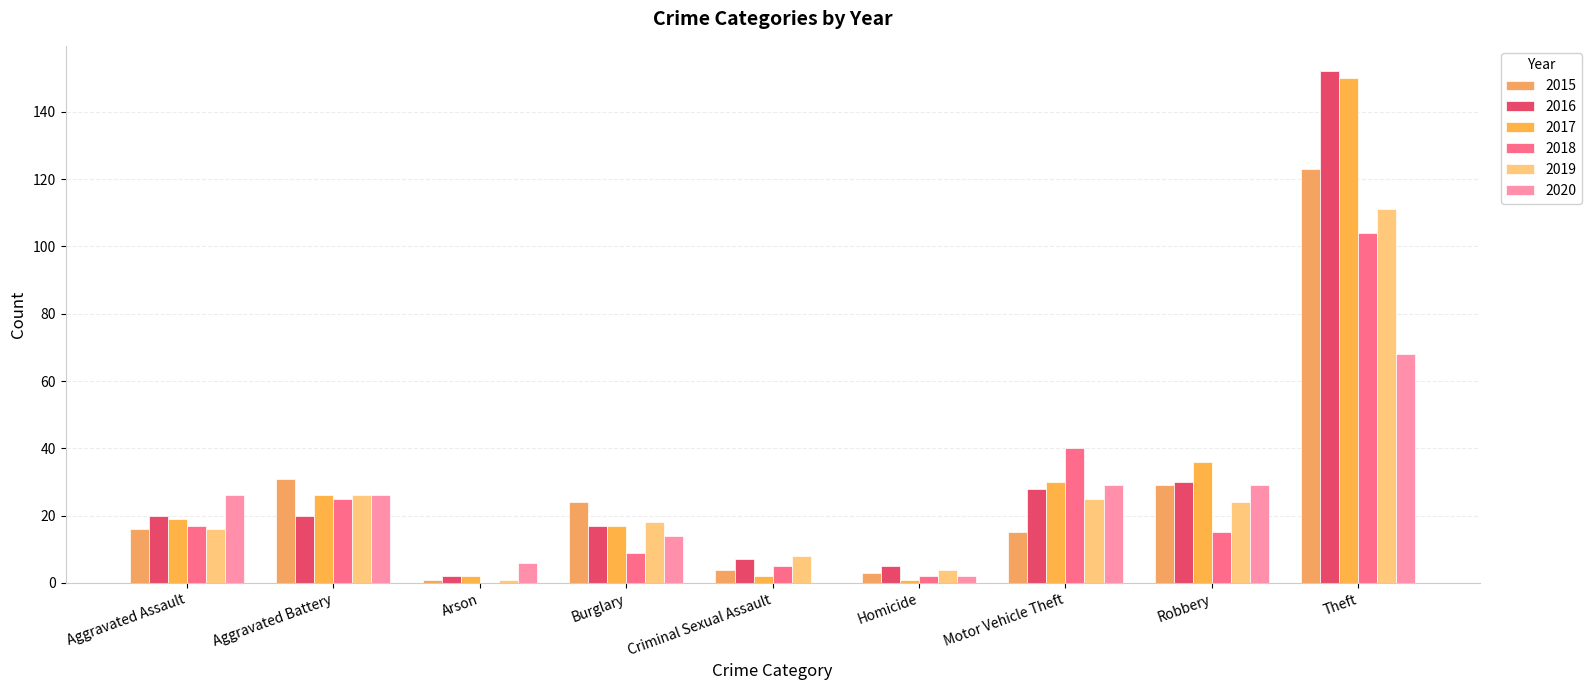

What is the difference between the 2018 values at Criminal Sexual Assault and Robbery?

10